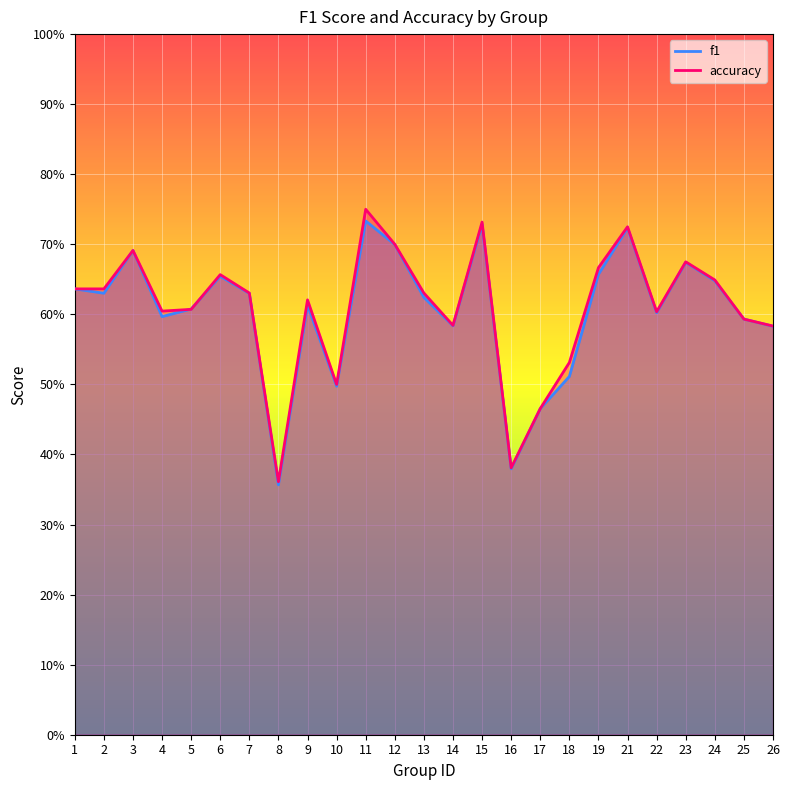

Count the accuracy values in the range 0 to 1.

25